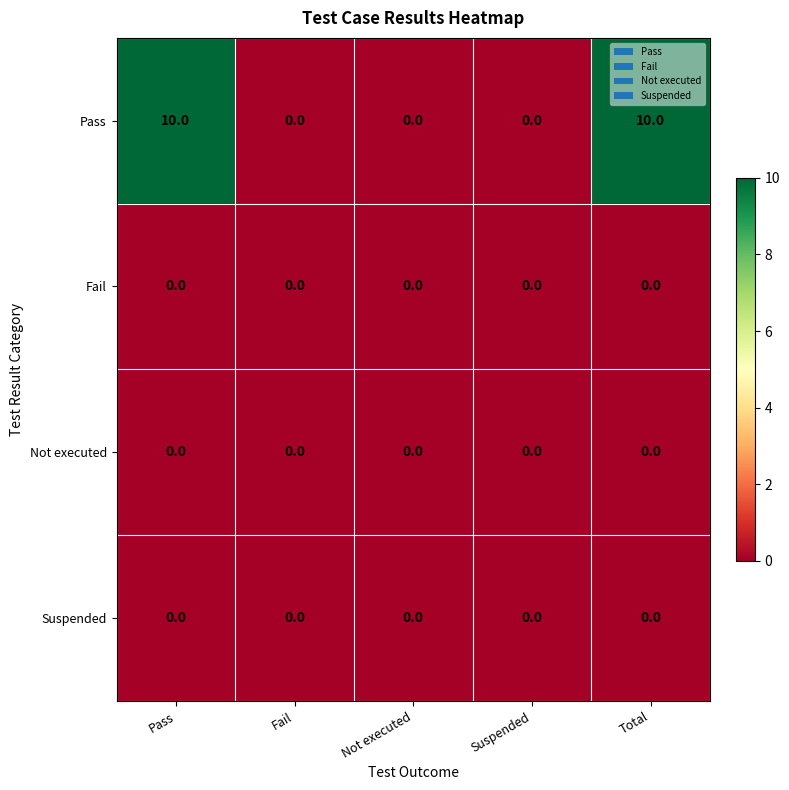

Is it true that Fail equals 0 at Fail?

True